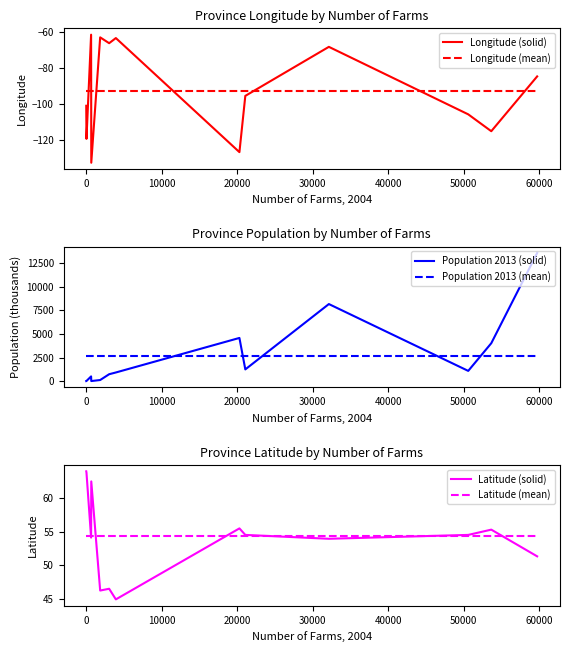

True or false: Population 2013 (mean) and Population 2013 (solid) cross at least once.

True